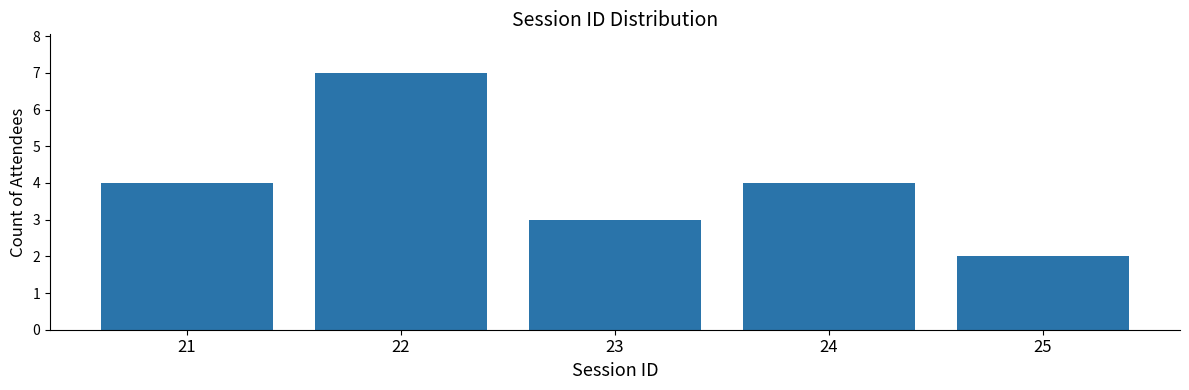

Read the value at 23.

3